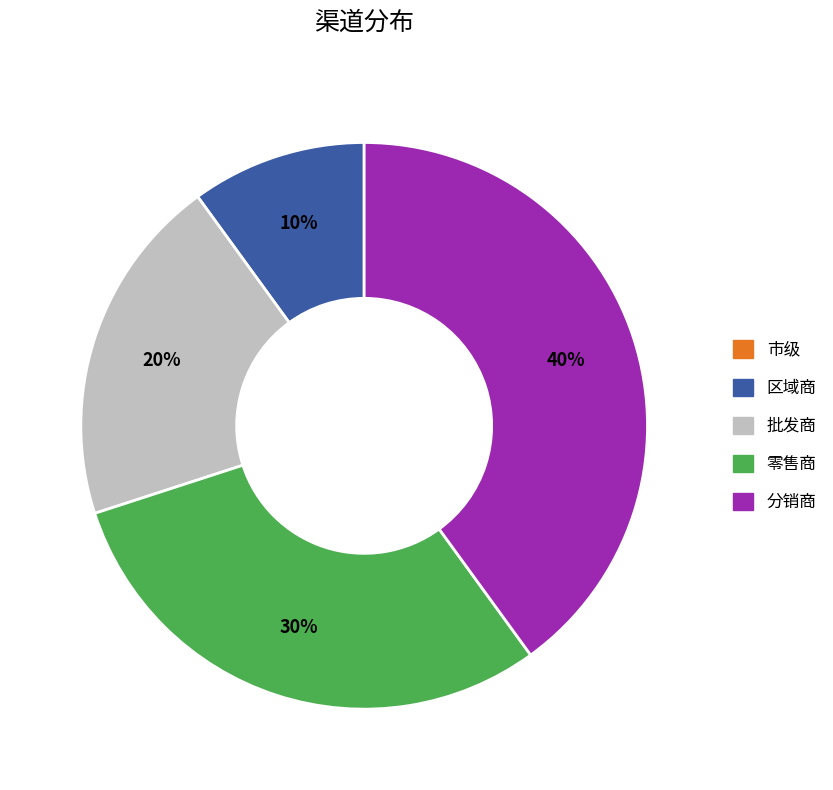

Does 分销商 represent more than half of the total?

No